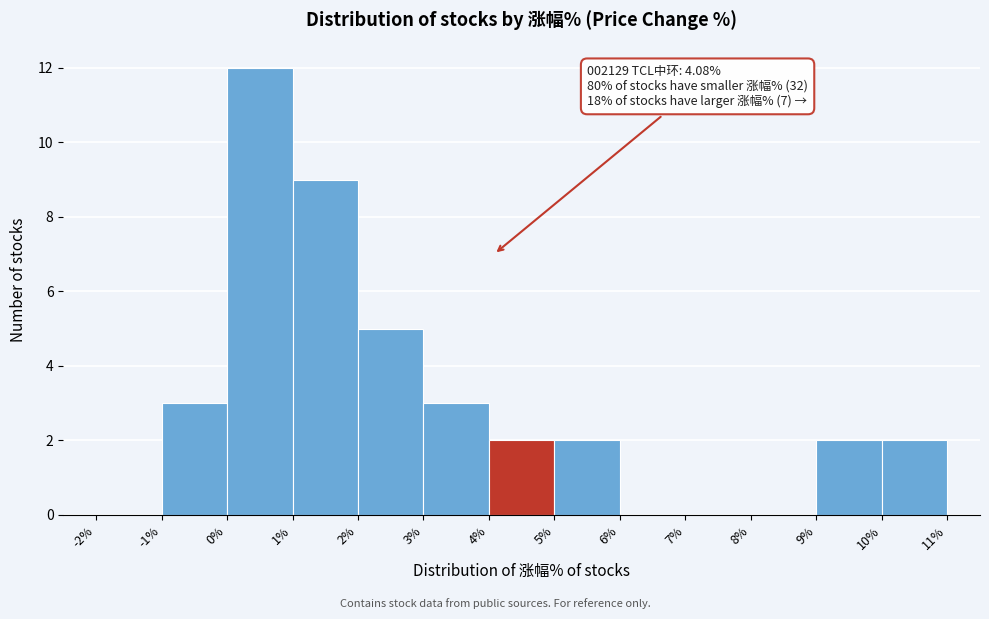

Over which range of the x-axis is the bar tallest?

0% to 1%